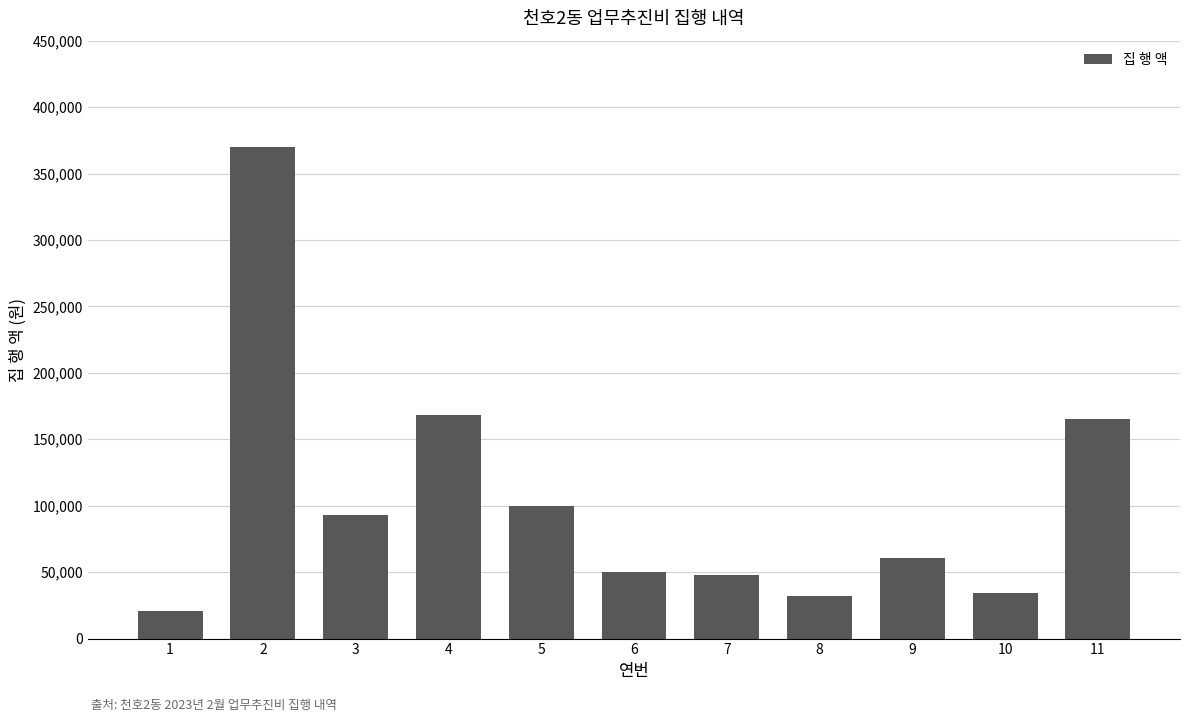

What is the change in value from 2 to 8?

-338000